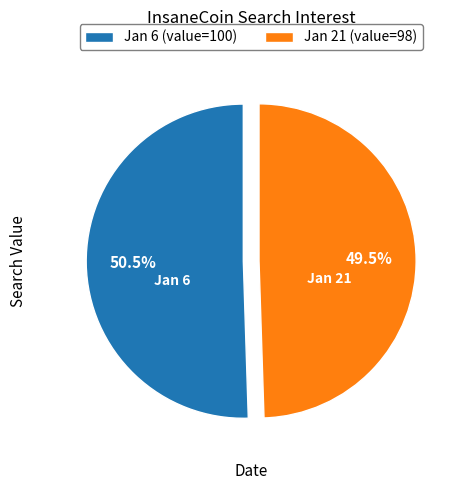

Does Jan 6 (value=100) account for over 50% of the chart?

Yes